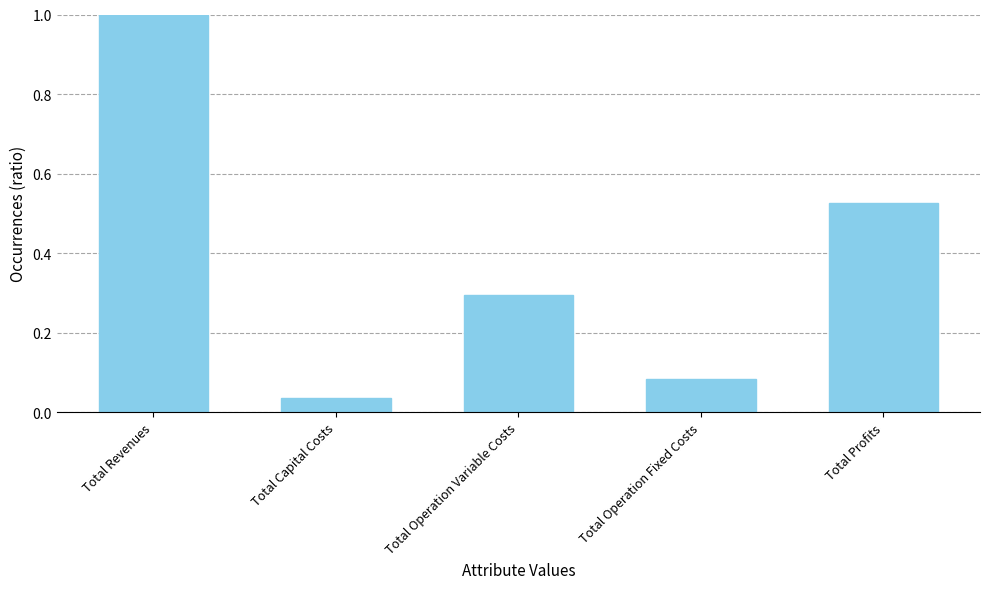

What is the label of the 4th bar from the left?

Total Operation Fixed Costs